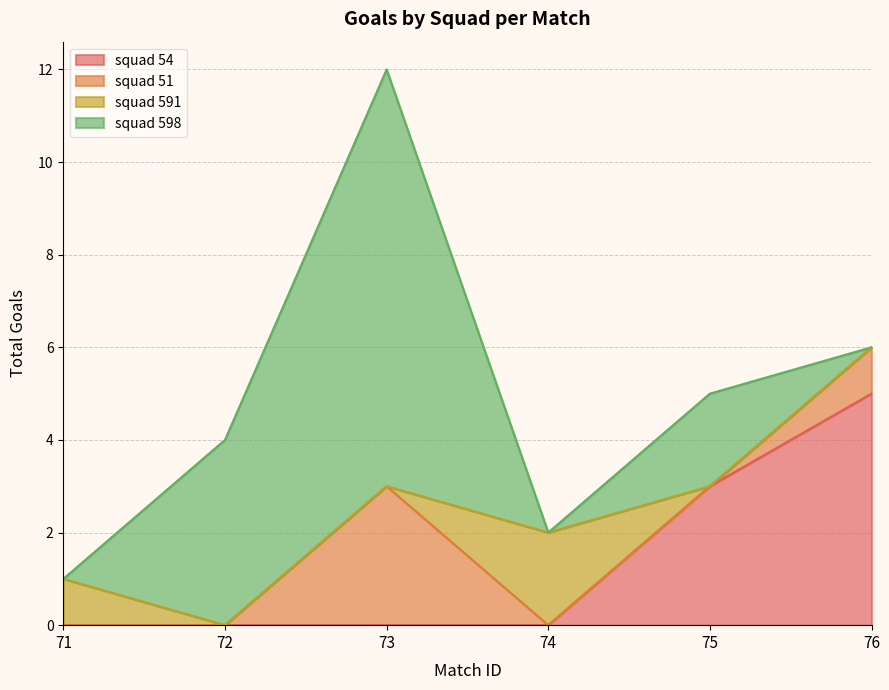

At which category is the sum across all series the highest?

73